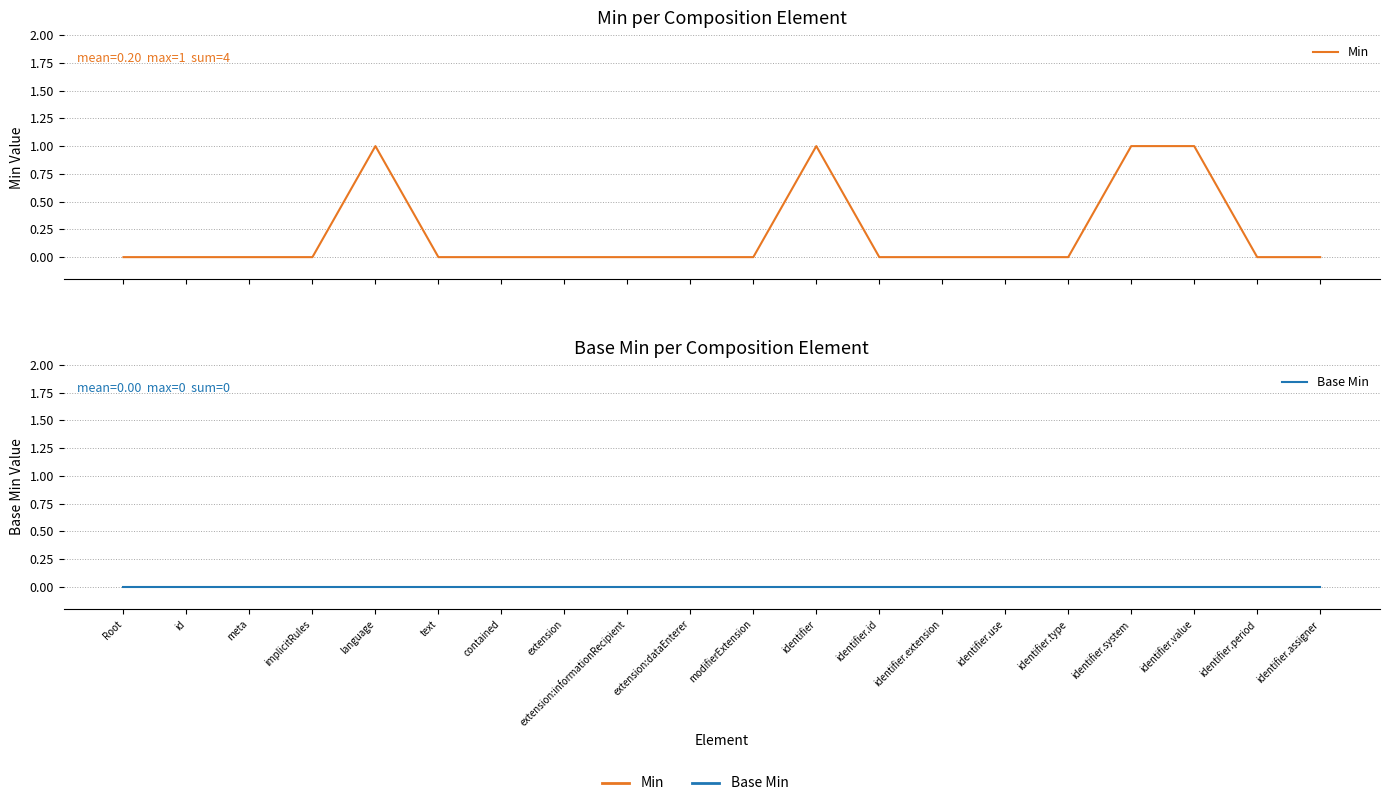

Reading right to left, extract all data points from this chart.

Min: identifier.assigner=0	identifier.period=0	identifier.value=1	identifier.system=1	identifier.type=0	identifier.use=0	identifier.extension=0	identifier.id=0	identifier=1	modifierExtension=0	extension:dataEnterer=0	extension:informationRecipient=0	extension=0	contained=0	text=0	language=1	implicitRules=0	meta=0	id=0	Root=0
Base Min: identifier.assigner=0	identifier.period=0	identifier.value=0	identifier.system=0	identifier.type=0	identifier.use=0	identifier.extension=0	identifier.id=0	identifier=0	modifierExtension=0	extension:dataEnterer=0	extension:informationRecipient=0	extension=0	contained=0	text=0	language=0	implicitRules=0	meta=0	id=0	Root=0